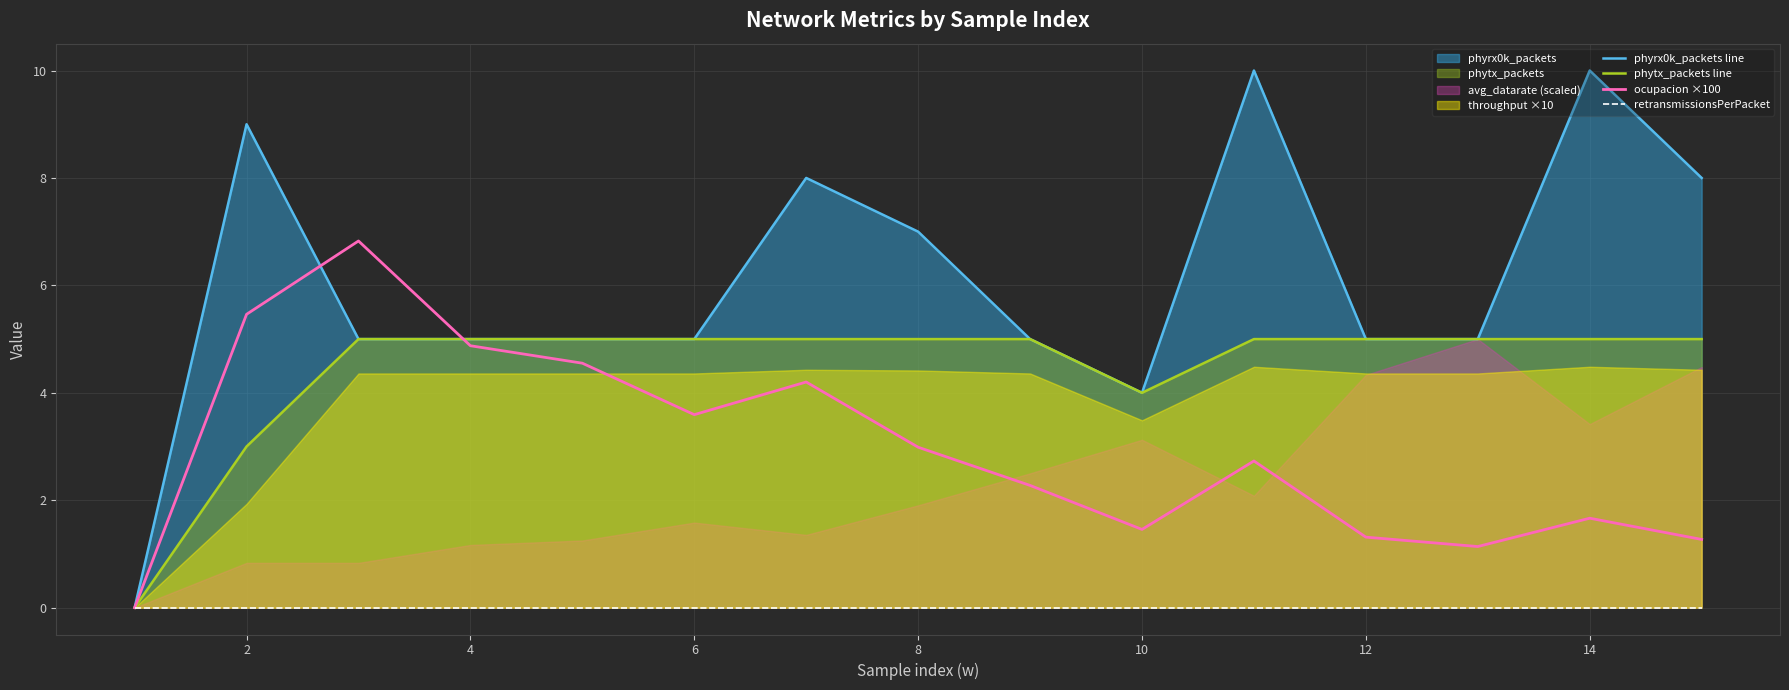

True or false: ocupacion ×100 has a value of 0.8 at 12.

False